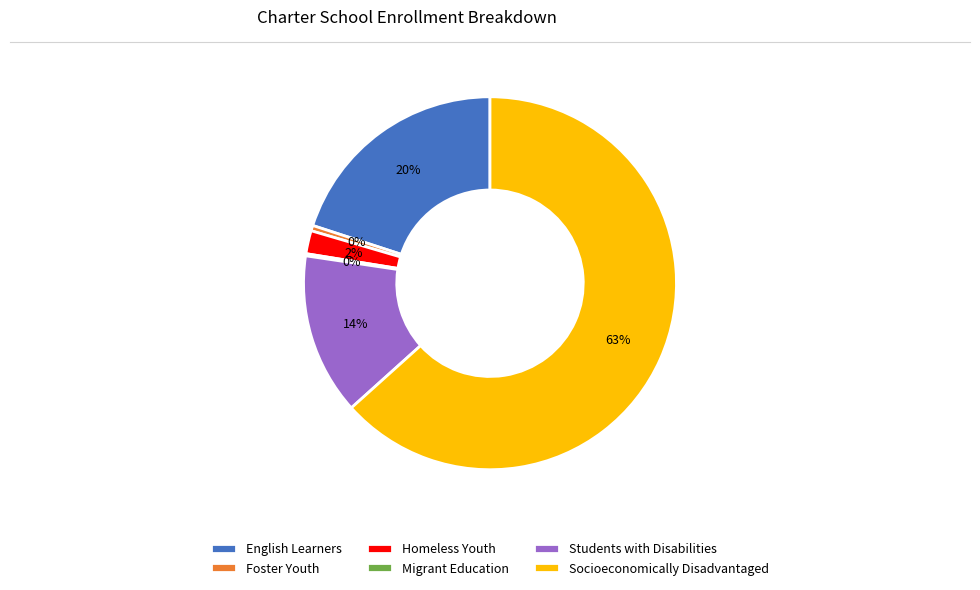

Combined, do Socioeconomically Disadvantaged and Foster Youth account for over 50%?

Yes